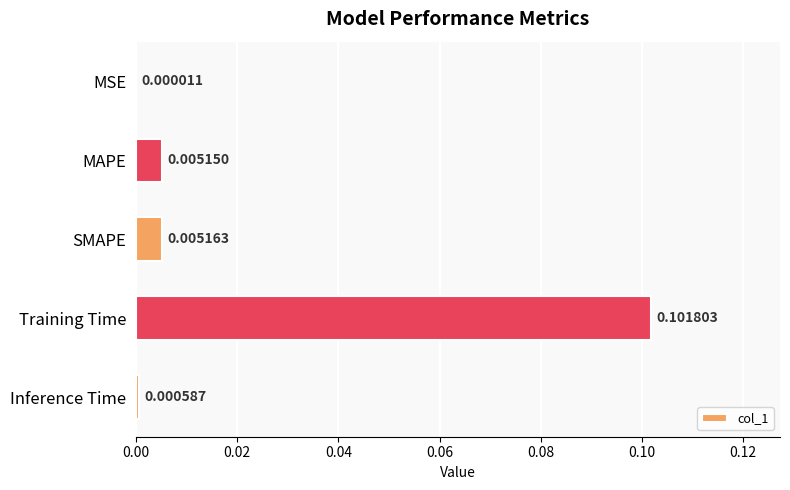

How many series are shown in this chart?

1